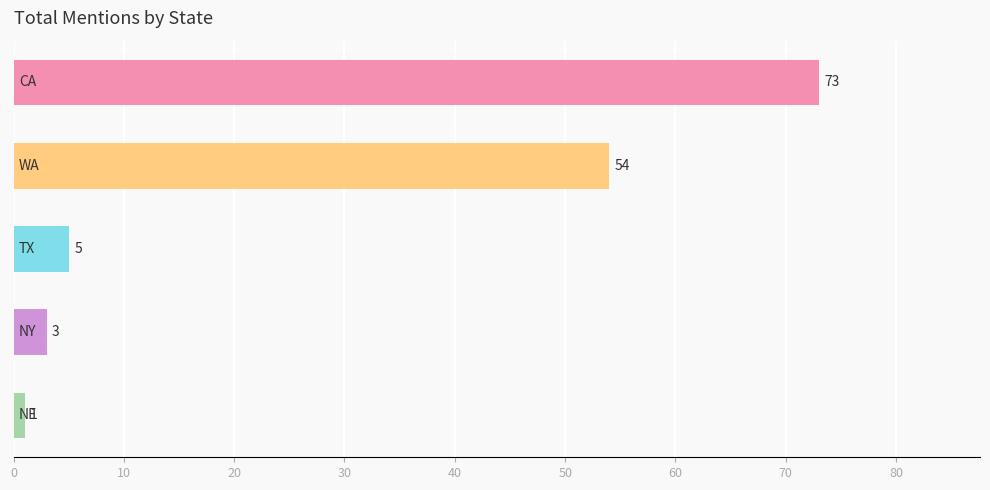

What is the average value?

27